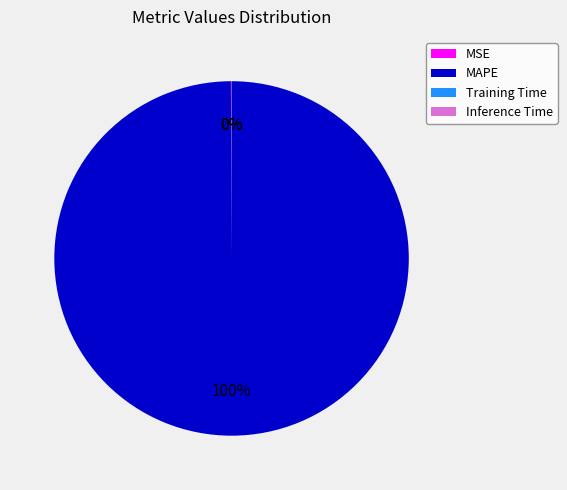

To the nearest percent, what percentage of the pie is MAPE?

100%